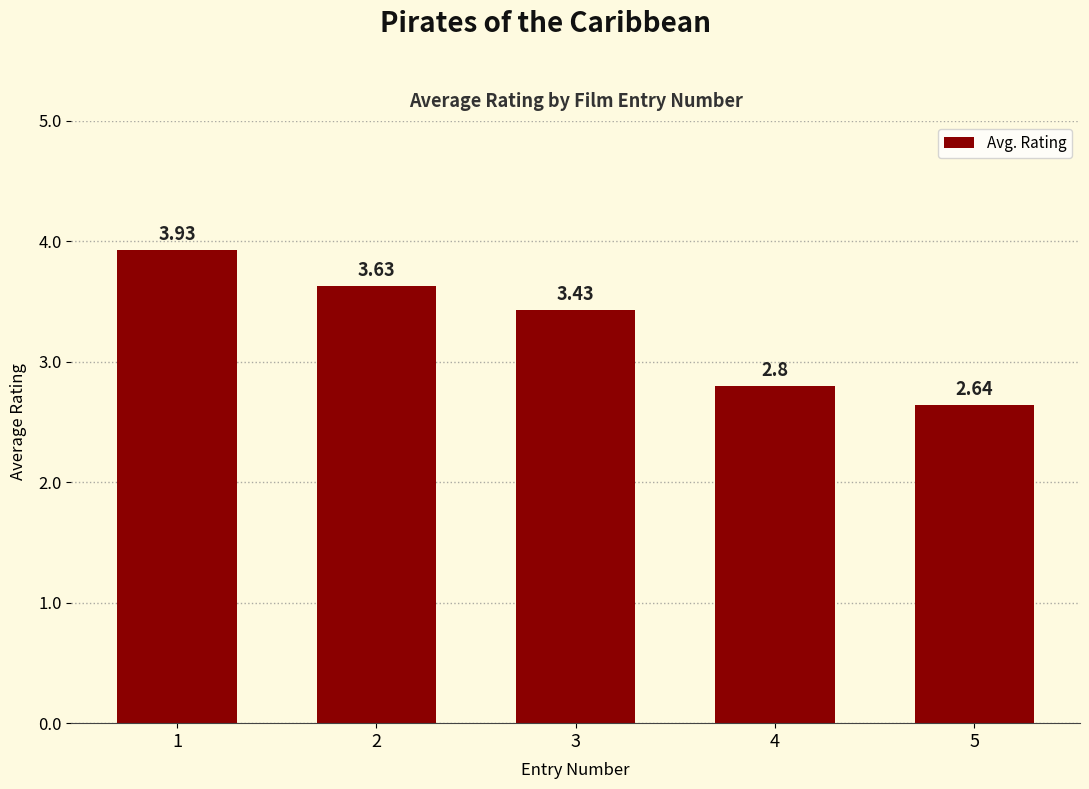

List the labels in order of value, largest first.

1, 2, 3, 4, 5